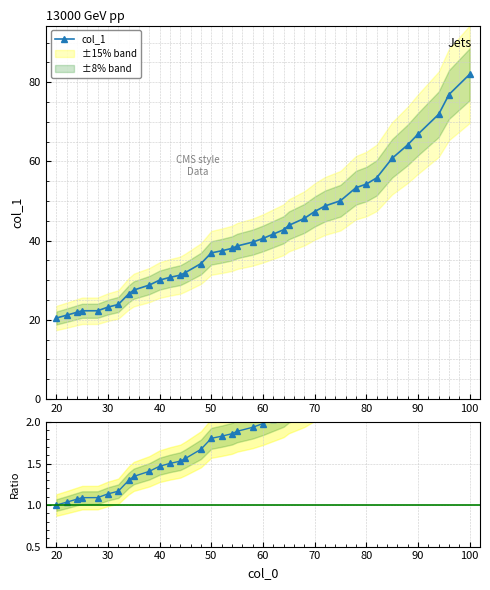

Which category has the highest value in the col_1 series?

100